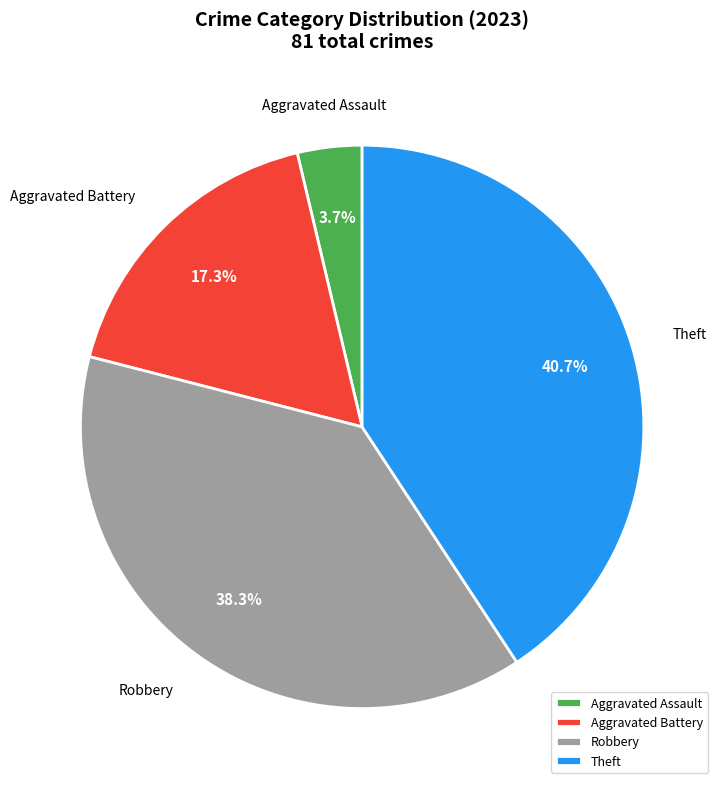

Rank the categories by value from highest to lowest.

Theft, Robbery, Aggravated Battery, Aggravated Assault